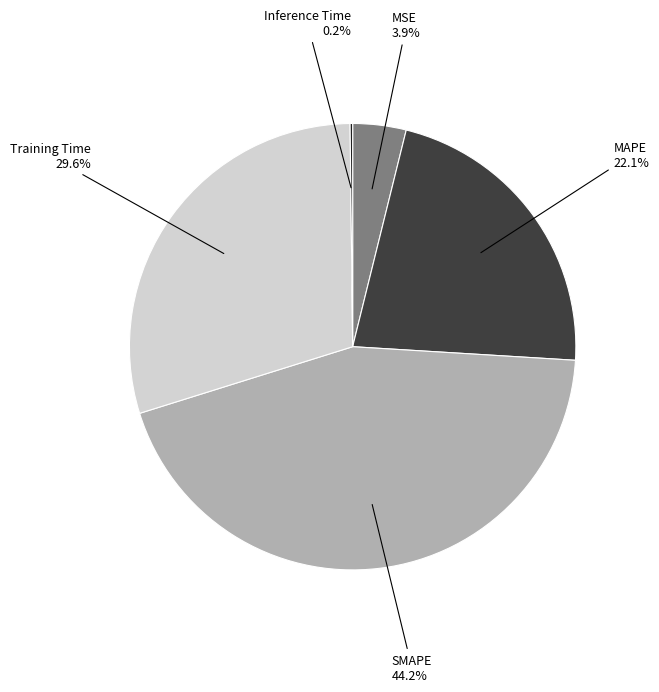

Does any single category account for the majority?

No